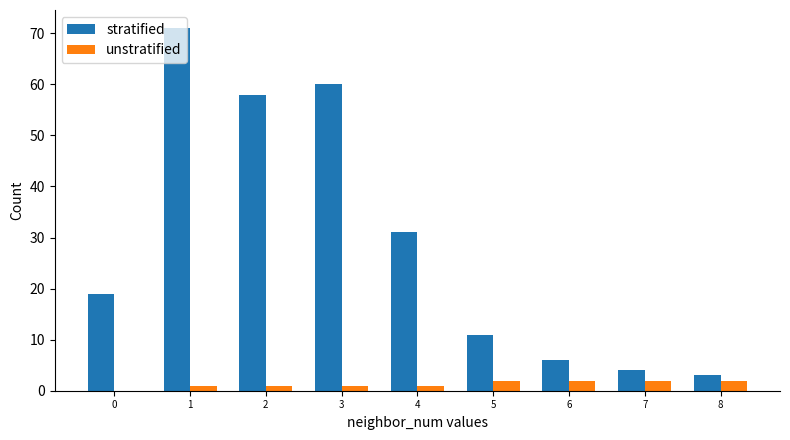

True or false: stratified has a value of 4 at 5.

False